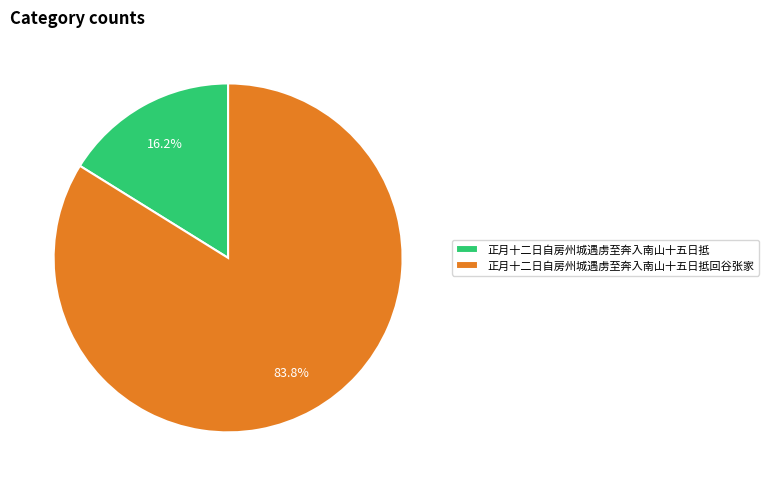

How many segments does this pie chart have?

2